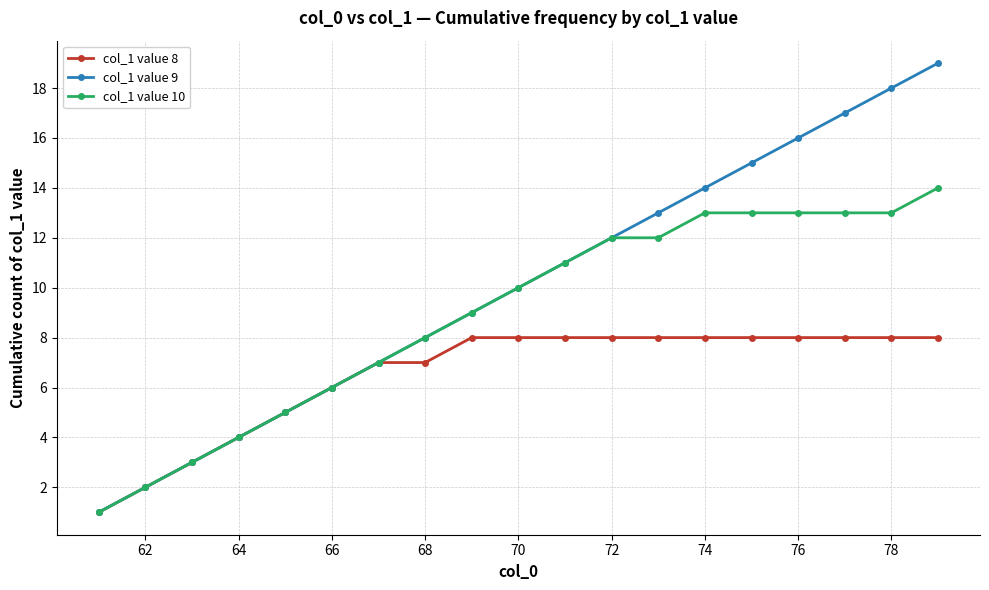

True or false: col_1 value 9 has more than 1 interior local peaks.

False